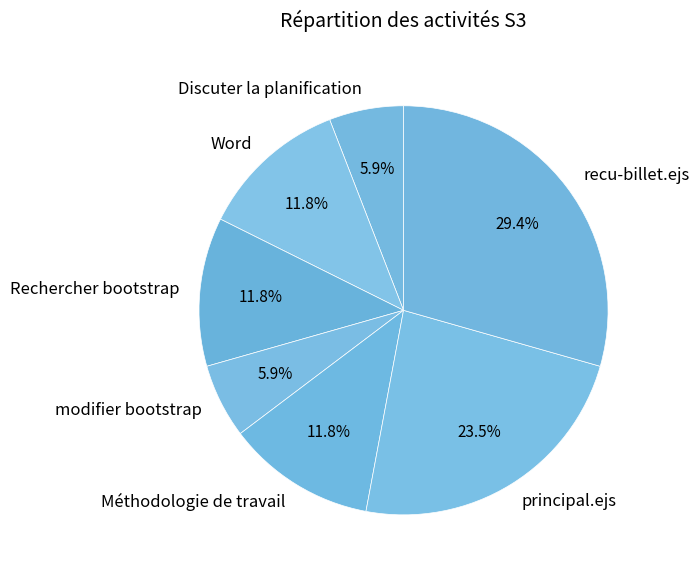

Do recu-billet.ejs and principal.ejs together represent more than half of the pie?

Yes